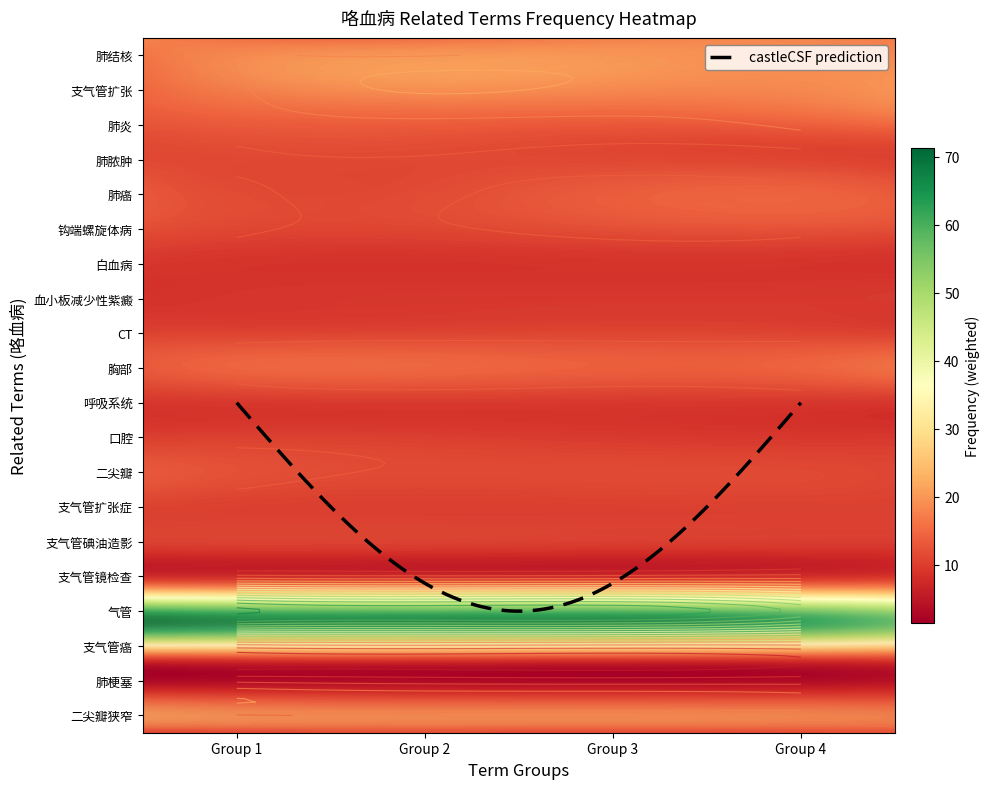

Read the value at 支气管镜检查, to the nearest 5.

5